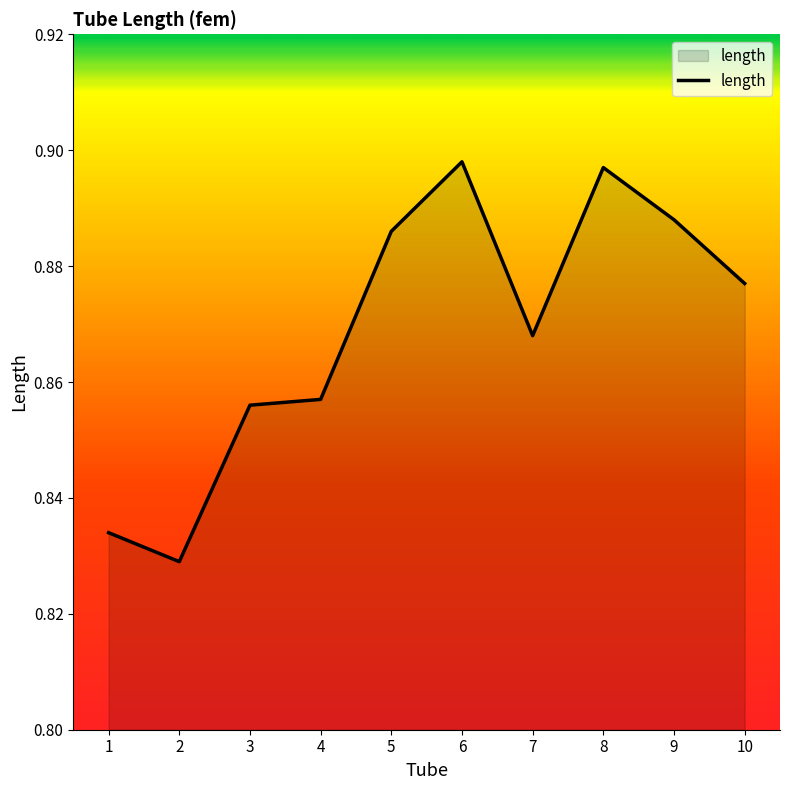

Is it true that the value at 5 is 1.5?

False